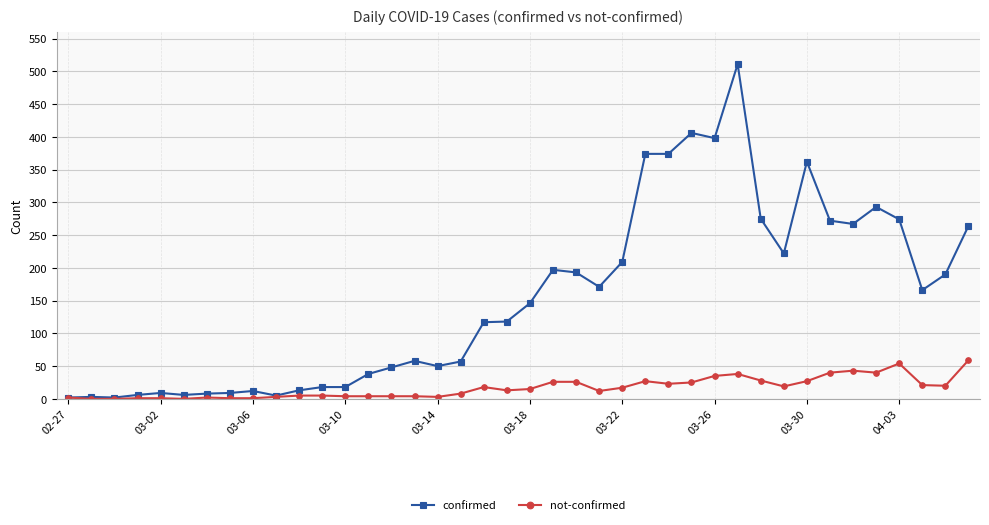

True or false: not-confirmed has more than 0 points higher than both neighbors.

True